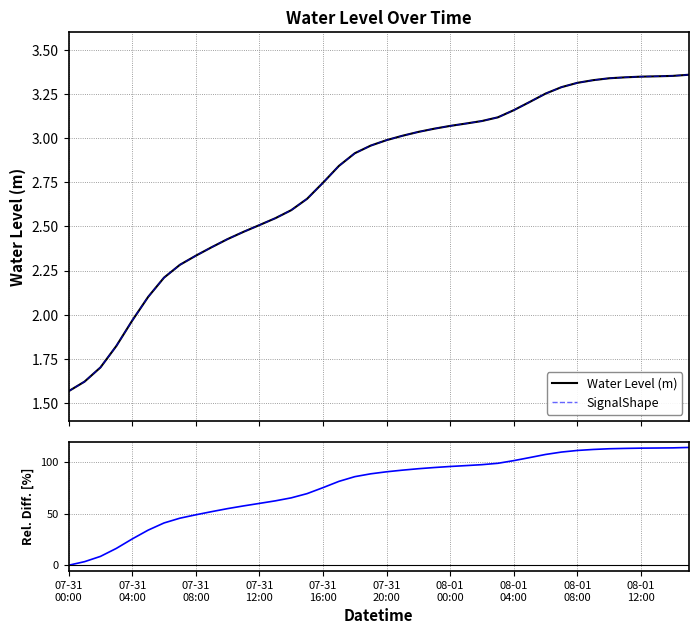

What is the average value of the SignalShape series?

2.8